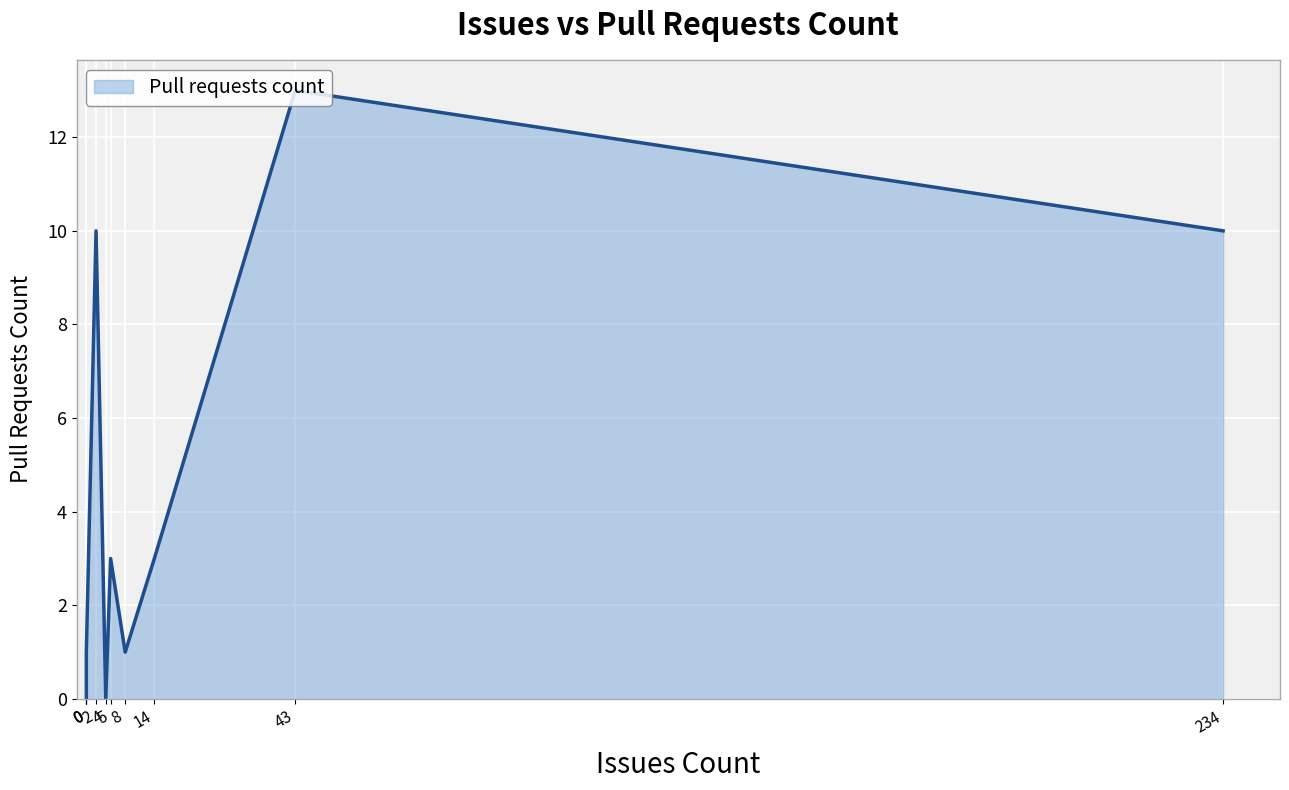

What is the sum of all values?

41